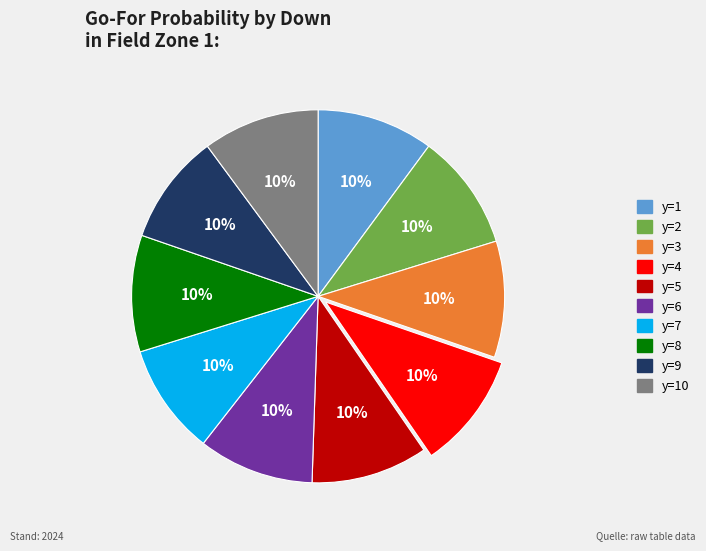

Does any single category account for the majority?

No